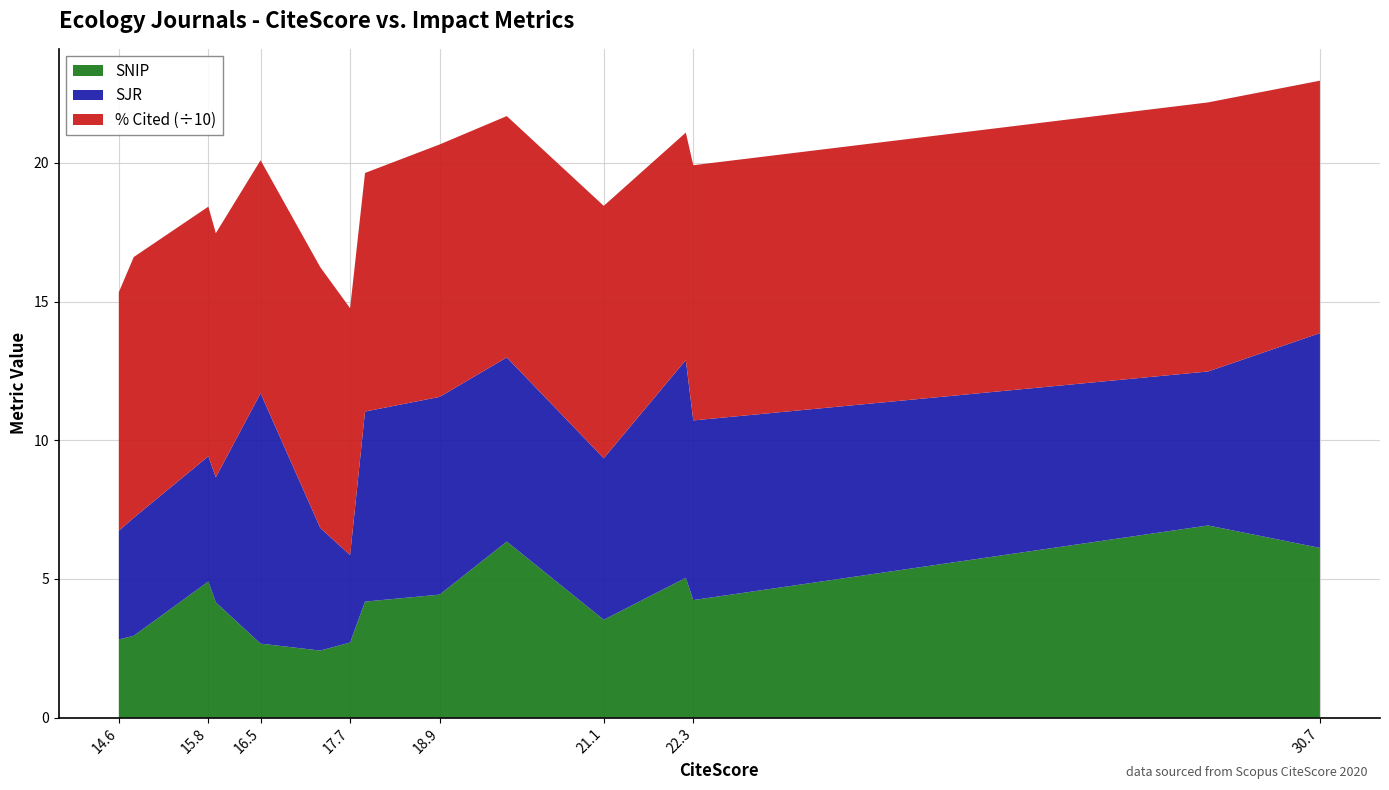

Reading left to right, extract all data points from this chart.

SNIP: Fungal Diversity=6.1	Annual Review of Entomology=6.9	Trends in Ecology and Evolution=4.2	Annual Review of Ecology Evolution=5.0	Nature Ecology and Evolution=3.5	Molecular Biology and Evolution=6.3	Systematic Biology=4.4	Ecology Letters=4.2	Conservation Letters=2.7	ISME Journal=2.4	Genome Biology=2.7	Persoonia=4.2	Nature Sustainability=4.9	Ecological Monographs=3.0	Frontiers in Ecology and the Environment=2.8
SJR: Fungal Diversity=7.7	Annual Review of Entomology=5.6	Trends in Ecology and Evolution=6.5	Annual Review of Ecology Evolution=7.8	Nature Ecology and Evolution=5.8	Molecular Biology and Evolution=6.6	Systematic Biology=7.1	Ecology Letters=6.9	Conservation Letters=3.2	ISME Journal=4.4	Genome Biology=9.0	Persoonia=4.5	Nature Sustainability=4.5	Ecological Monographs=4.3	Frontiers in Ecology and the Environment=3.9
% Cited: Fungal Diversity=91.0	Annual Review of Entomology=97.0	Trends in Ecology and Evolution=92.0	Annual Review of Ecology Evolution=82.0	Nature Ecology and Evolution=91.0	Molecular Biology and Evolution=87.0	Systematic Biology=91.0	Ecology Letters=86.0	Conservation Letters=89.0	ISME Journal=94.0	Genome Biology=84.0	Persoonia=88.0	Nature Sustainability=90.0	Ecological Monographs=94.0	Frontiers in Ecology and the Environment=86.0